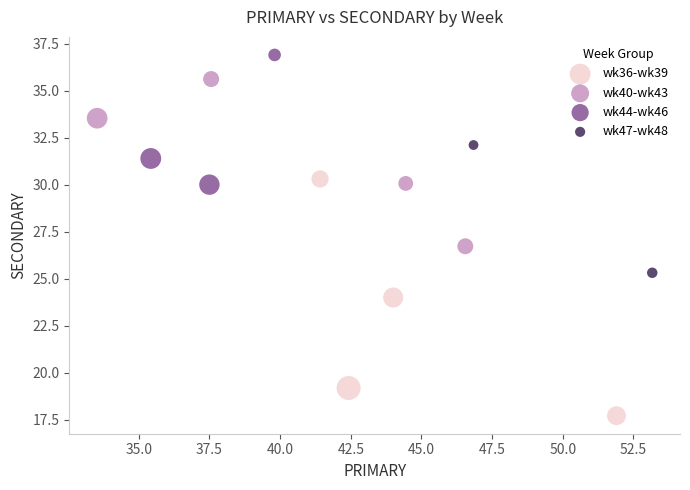

What are all the series names shown in the legend?

wk36-wk39, wk40-wk43, wk44-wk46, wk47-wk48